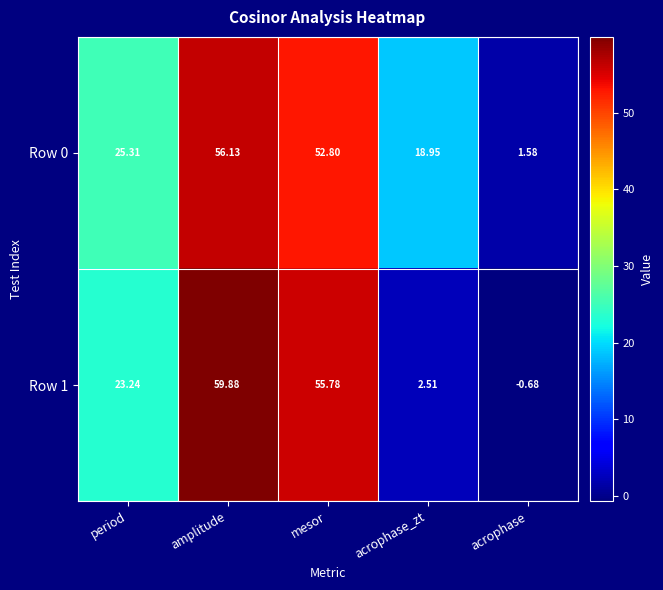

Where is Row 1 nearest to the value 29?

period